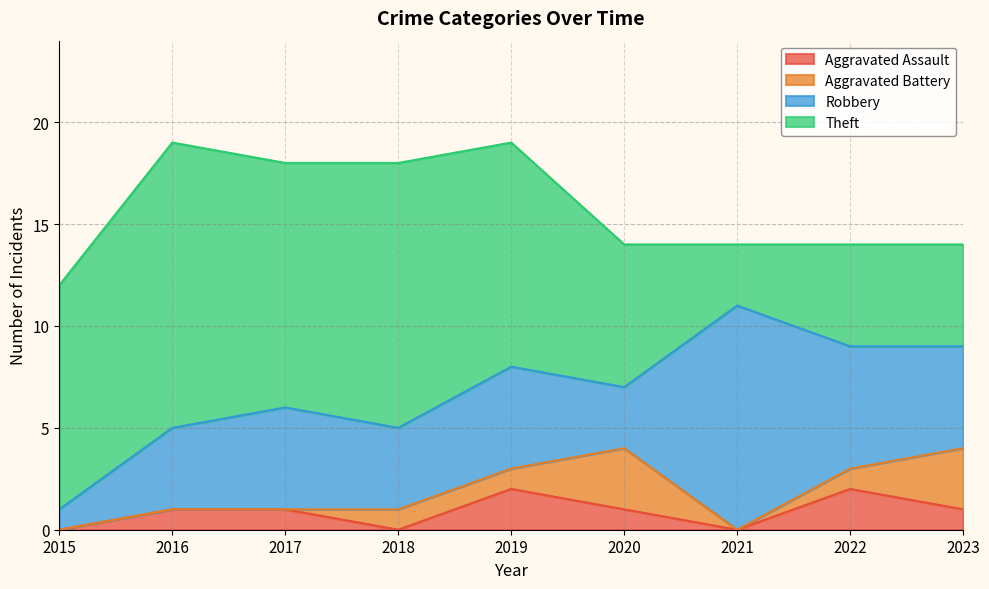

Reading left to right, what are all the values shown in this chart?

Aggravated Assault: 2015=0	2016=1	2017=1	2018=0	2019=2	2020=1	2021=0	2022=2	2023=1
Aggravated Battery: 2015=0	2016=0	2017=0	2018=1	2019=1	2020=3	2021=0	2022=1	2023=3
Robbery: 2015=1	2016=4	2017=5	2018=4	2019=5	2020=3	2021=11	2022=6	2023=5
Theft: 2015=11	2016=14	2017=12	2018=13	2019=11	2020=7	2021=3	2022=5	2023=5